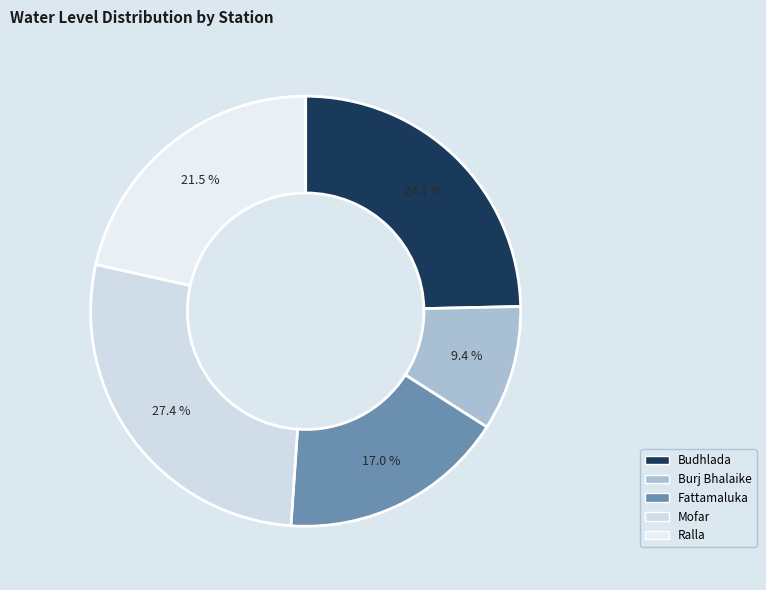

The Burj Bhalaike slice represents 3% of the pie. True or false?

False